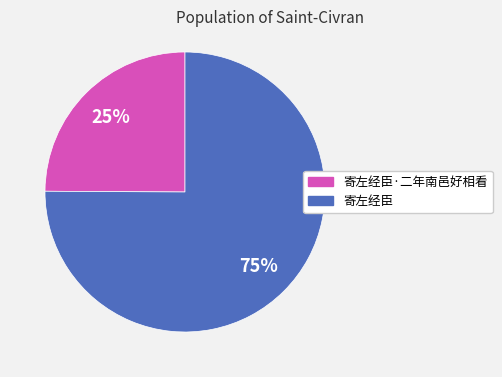

Is there a majority slice in this chart?

Yes